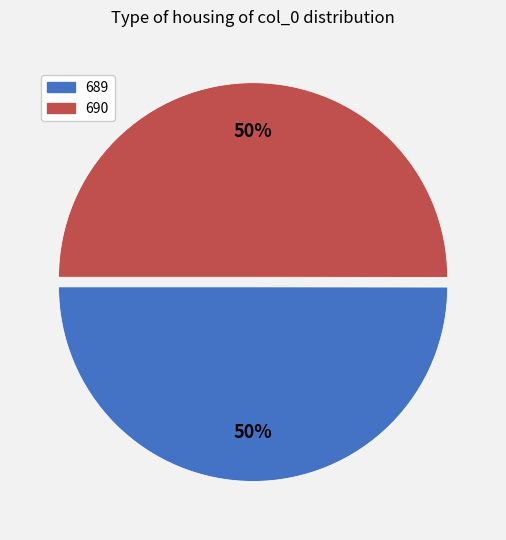

Do 690 and 689 together represent more than half of the pie?

Yes